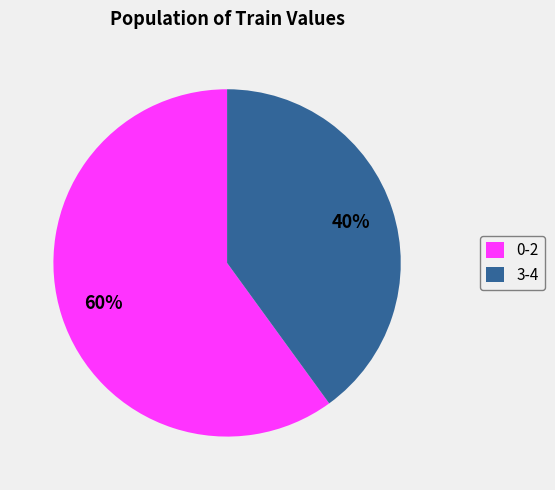

Is the sum of 0-2 and 3-4 greater than half?

Yes